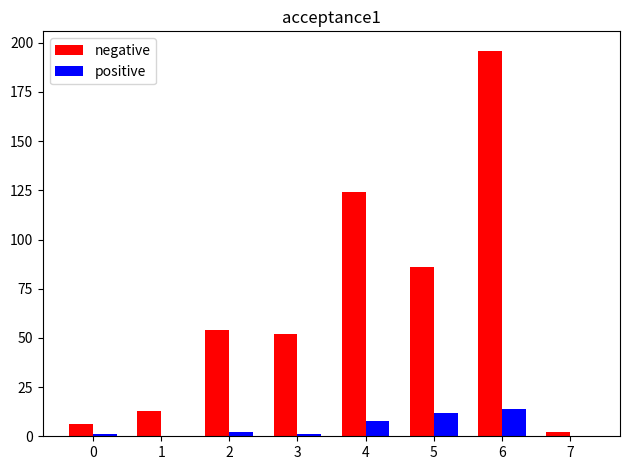

Which series changed the most between 3 and 7?

negative